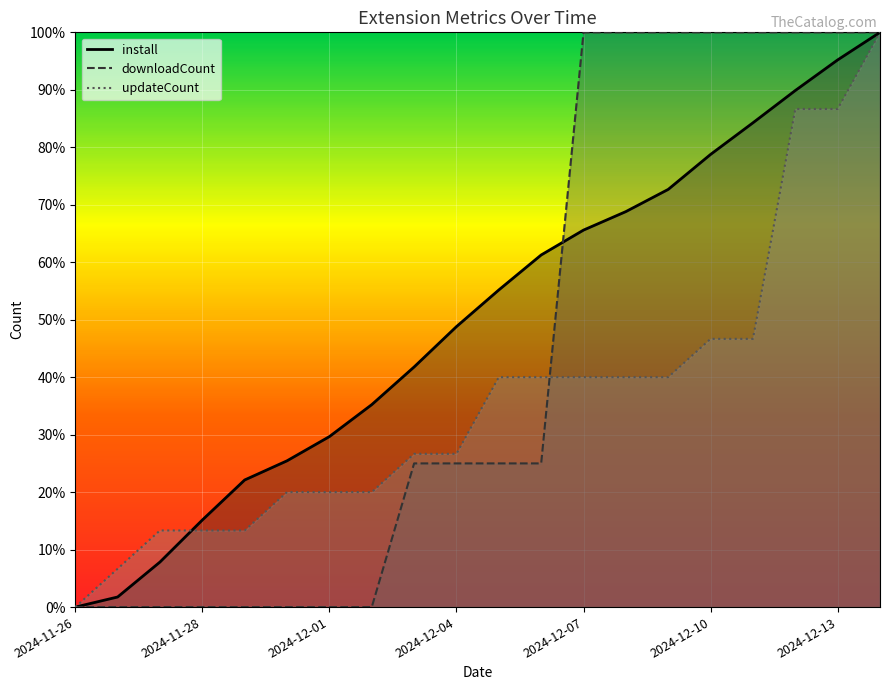

How many lines are shown in the chart?

3